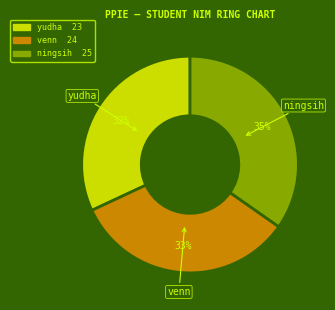

How many segments does this pie chart have?

3